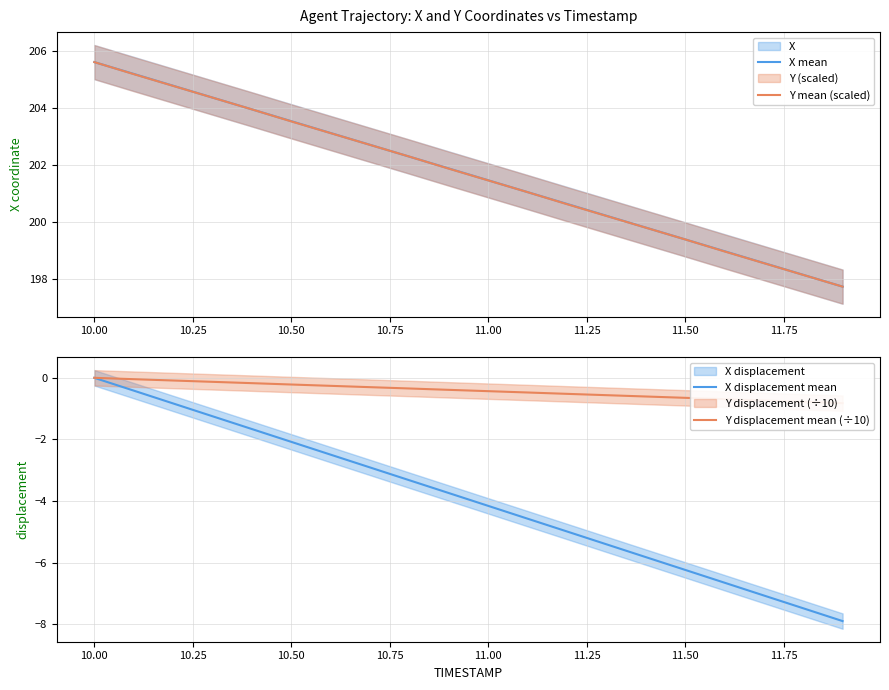

What is the lowest value of the X mean series?

197.7